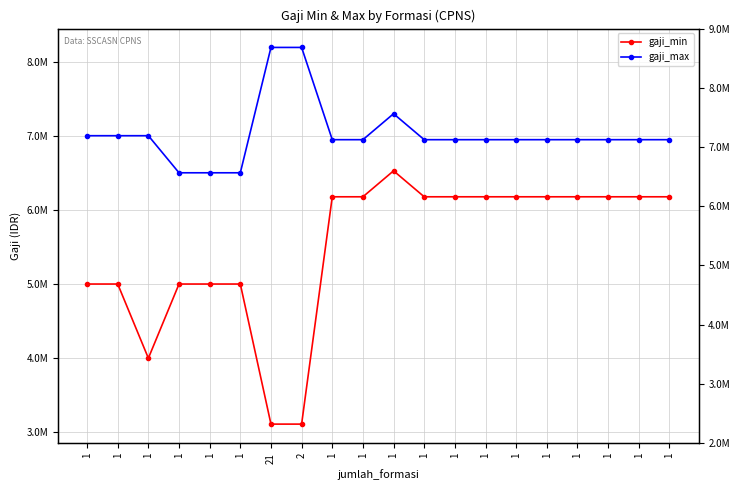

What is the value of the gaji_min point at the 5th from the left?

5000000